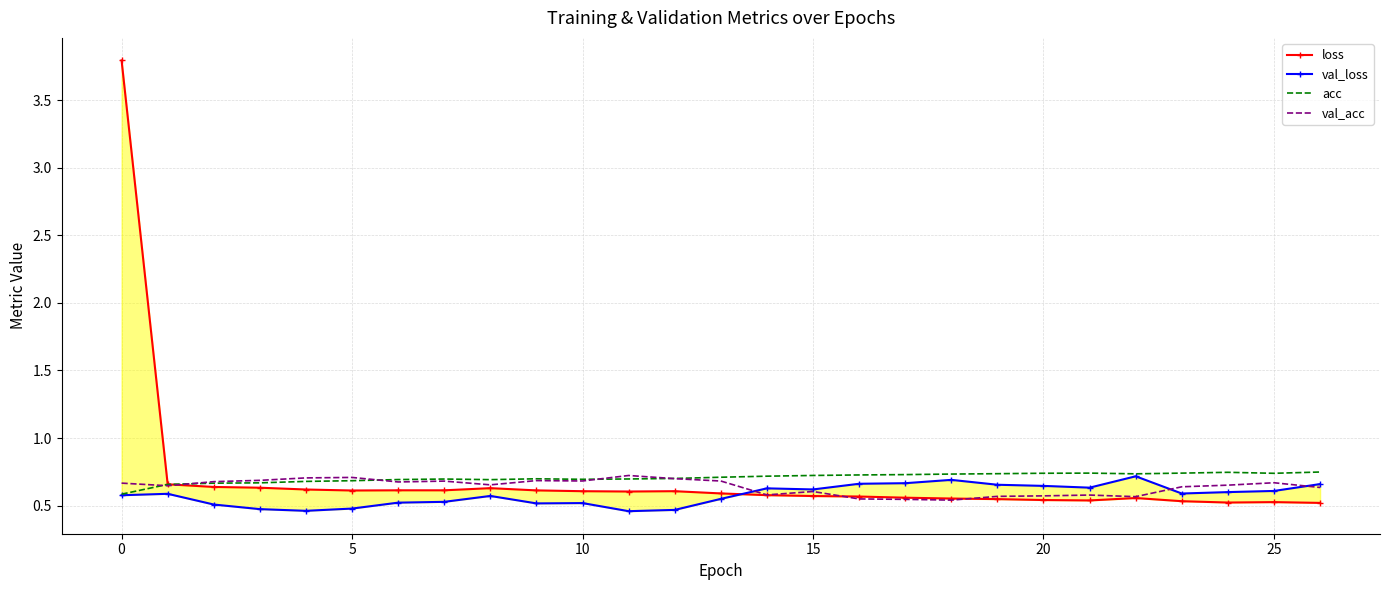

Is the value of val_acc at 20 greater than the value of loss at 12?

Yes